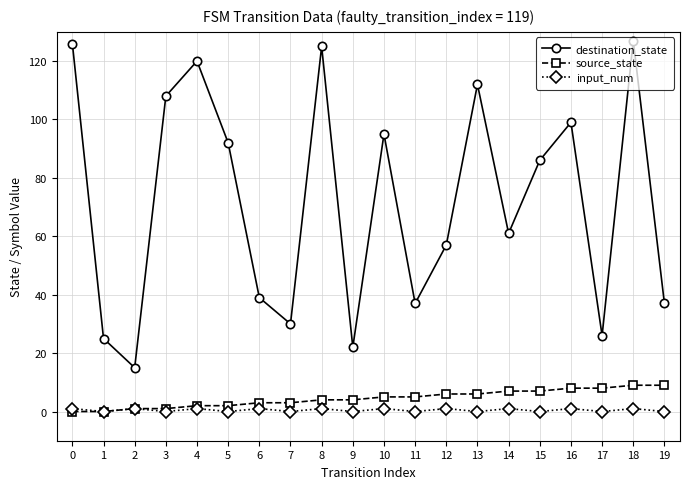

True or false: destination_state has more than 0 interior local peaks.

True